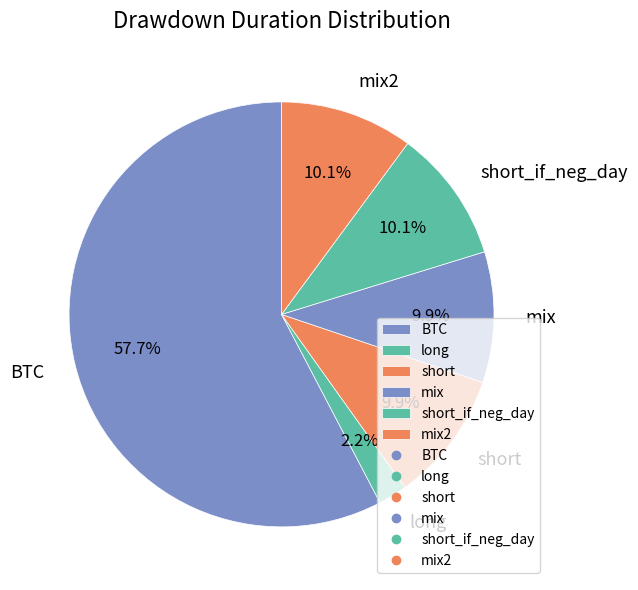

Which category has the biggest portion of the pie?

BTC